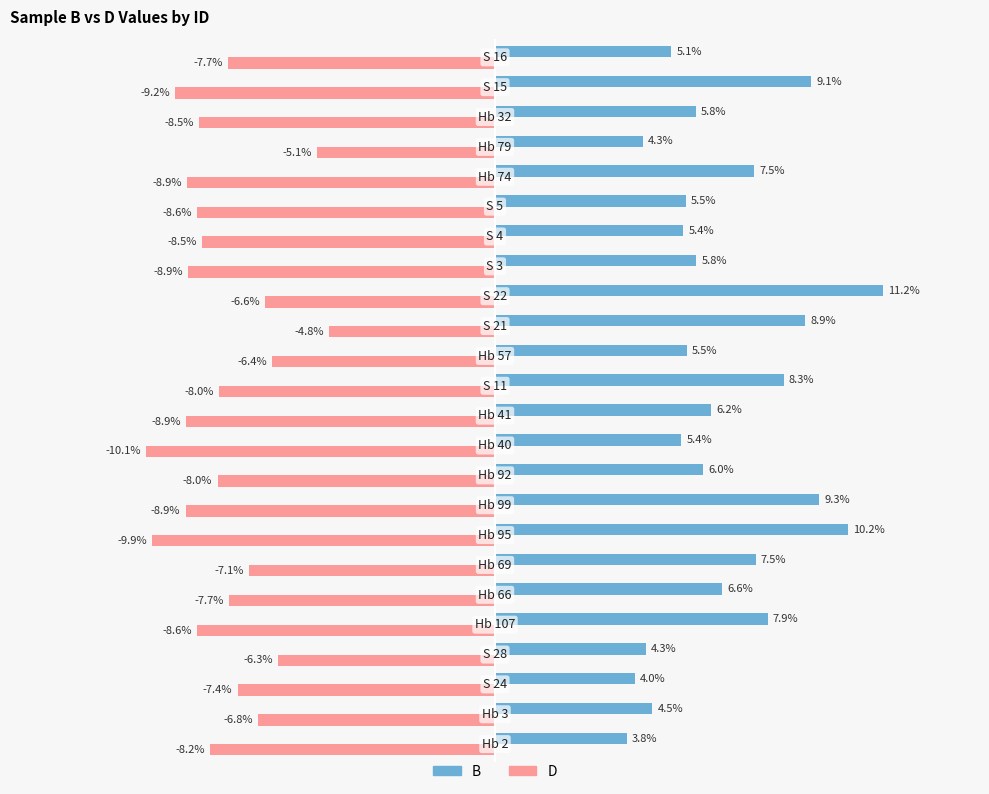

Rank the series by their average value, from highest to lowest.

B, D